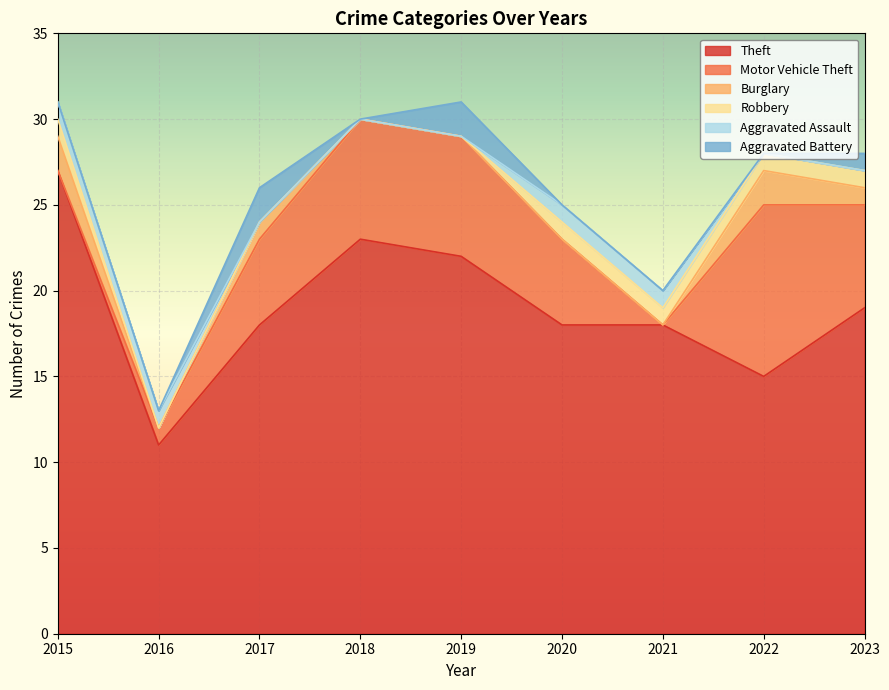

What is the greatest value displayed?

27